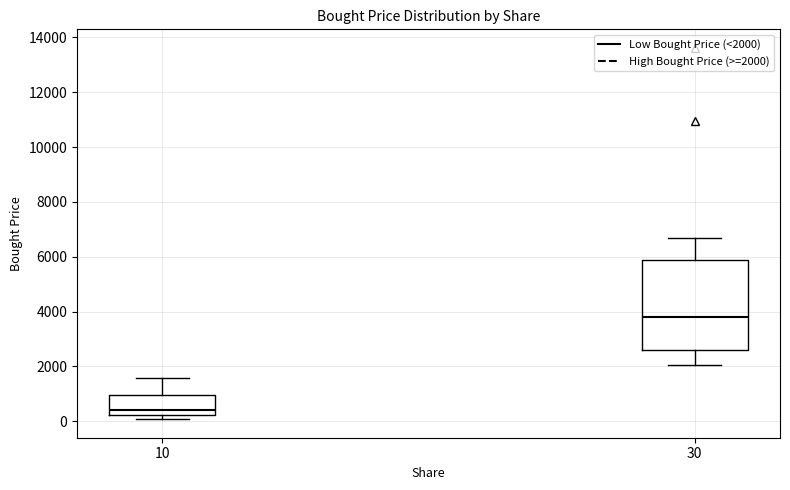

Reading left to right, read every box against the y-axis: the position of its median line, the range the box covers, and the ends of its whiskers. The values are not printed on the chart, so give them approximately, as read against the axis.

10: median 400, box 200 to 1000, whiskers 0 to 1600
30: median 3800, box 2600 to 5800, whiskers 2000 to 6600